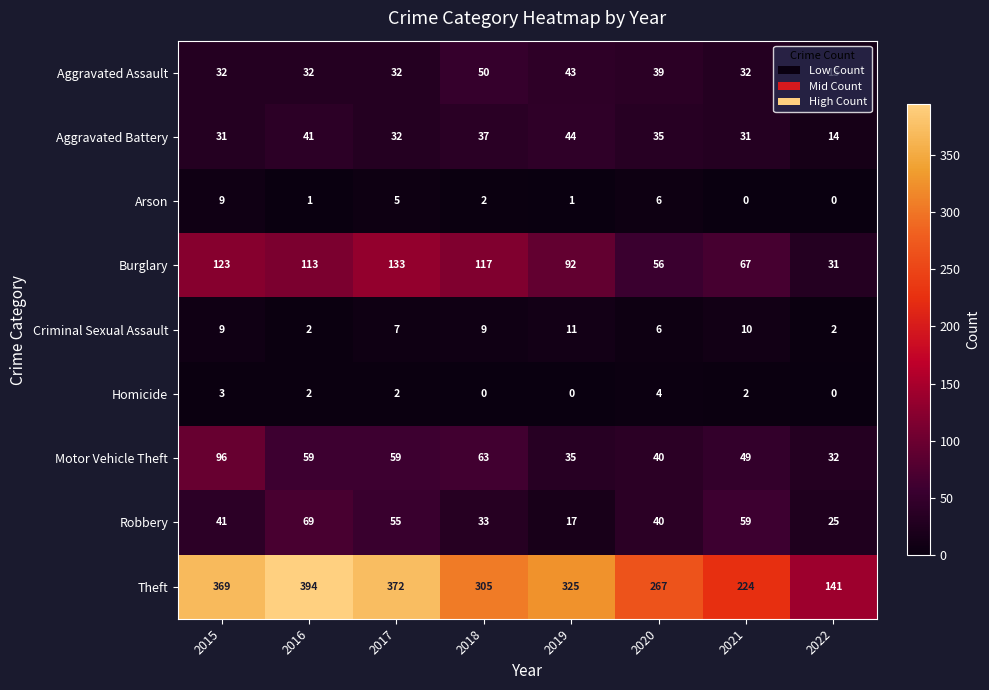

What is the sum of the Homicide values at 2015 and 2021?

5